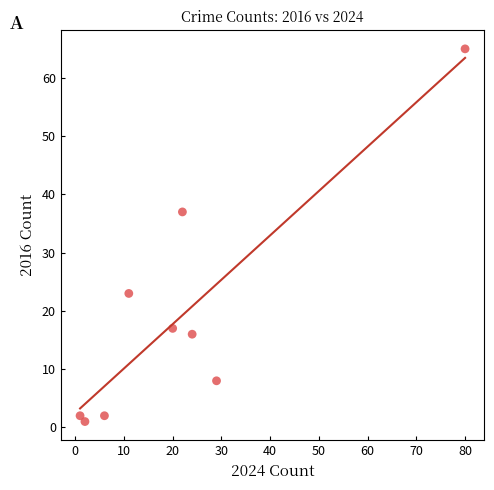

What Y value in the scatter plot is closest to 33?

37